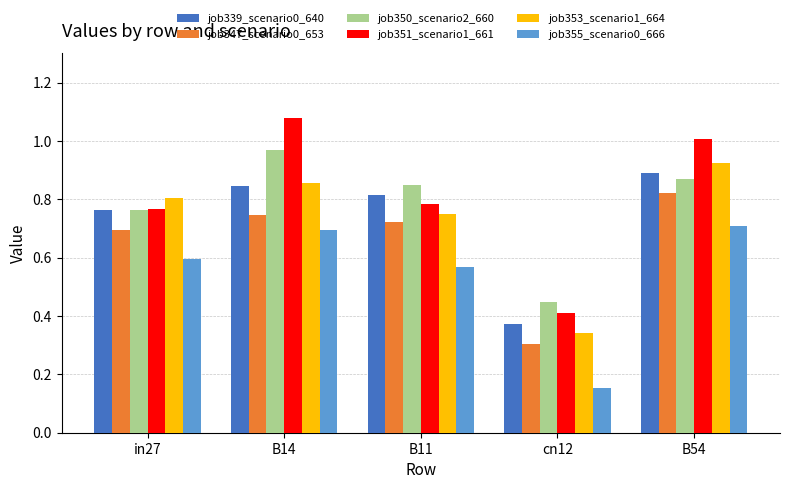

At which category does the chart reach its peak across all series?

B14